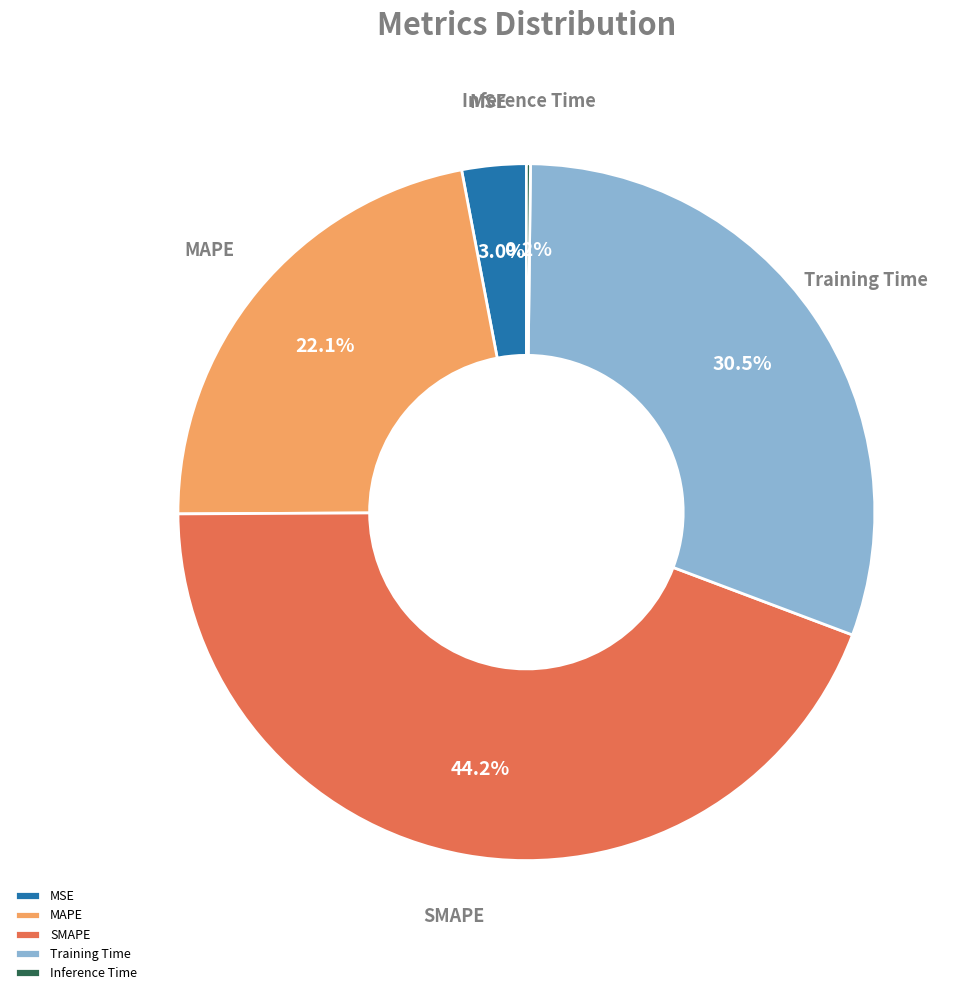

Which has a higher value, MAPE or MSE?

MAPE